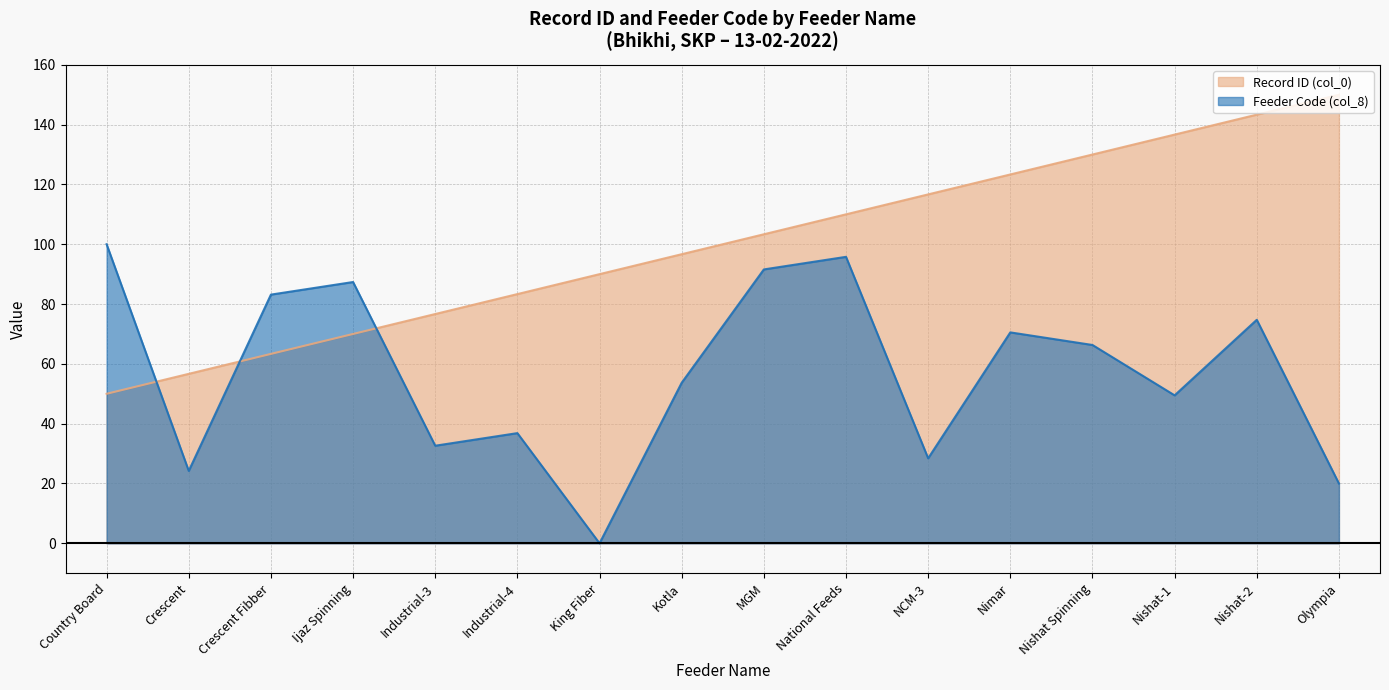

True or false: the data shows 76.7 at Industrial-3.

True